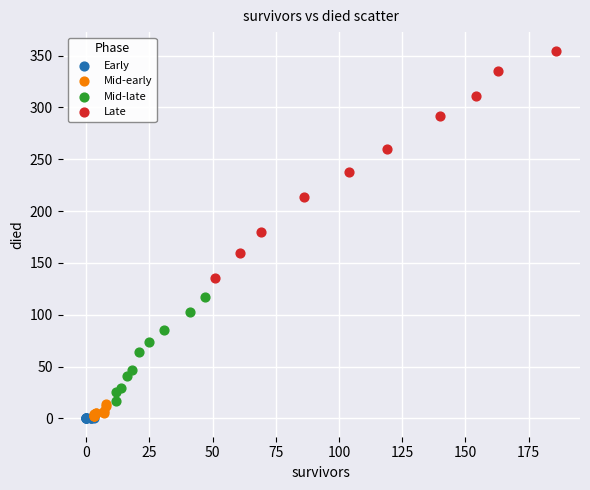

What are all the series names shown in the legend?

Early, Mid-early, Mid-late, Late